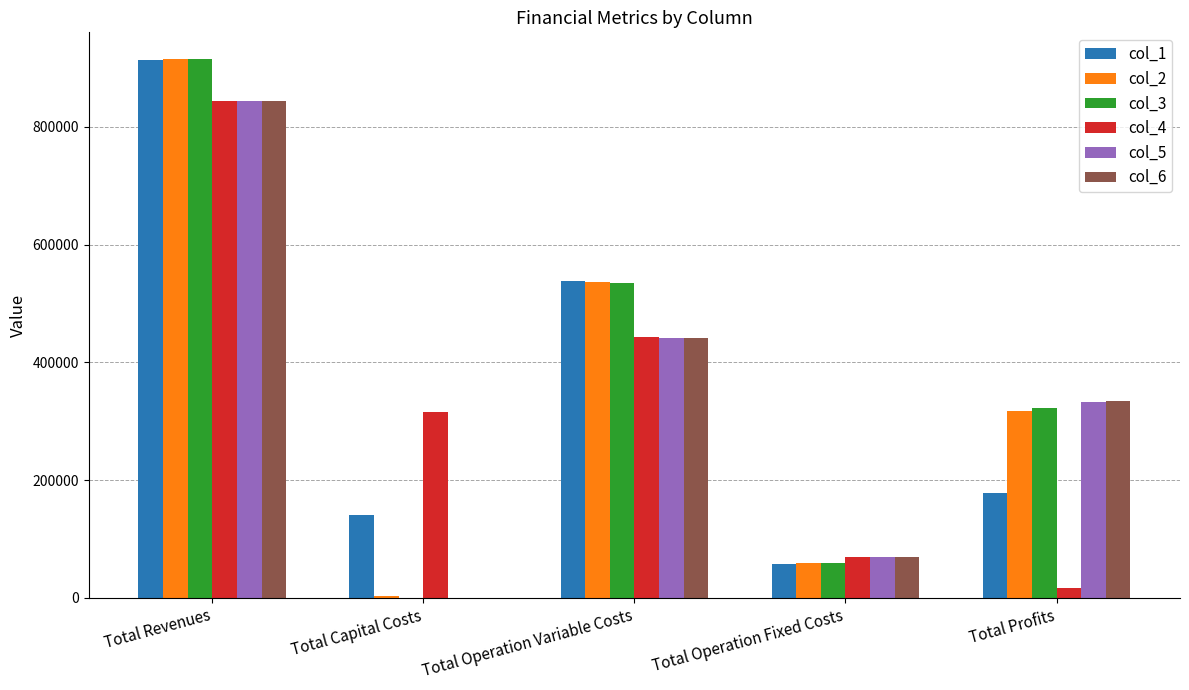

True or false: col_4 has a value of 407236.0 at Total Revenues.

False